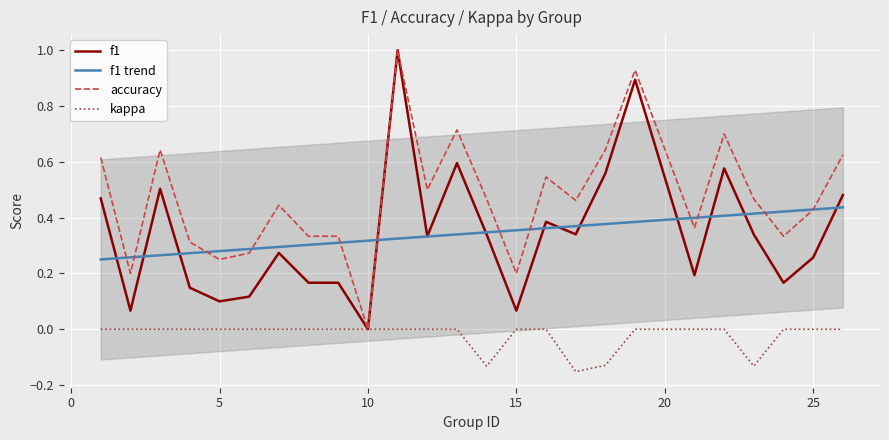

What is the value of the f1 point at the 7th from the left?

0.3